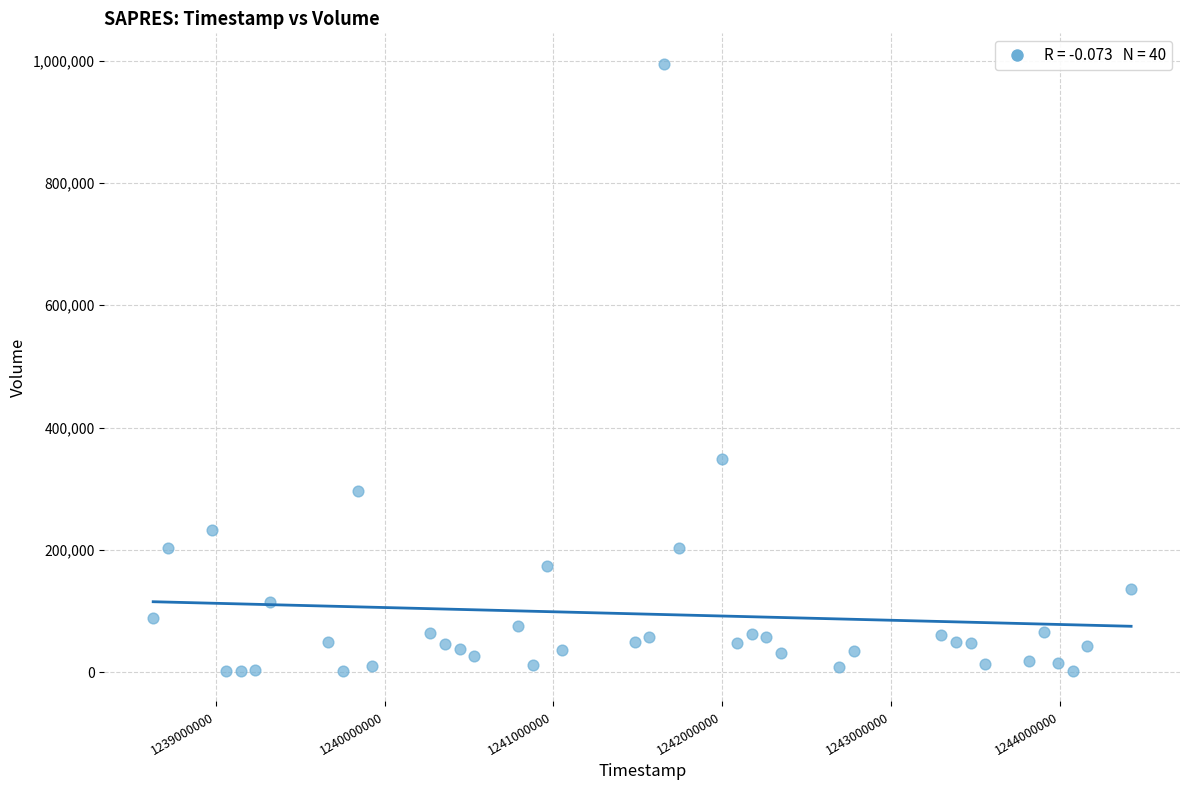

What is the range of Y values (max minus min)?

992800